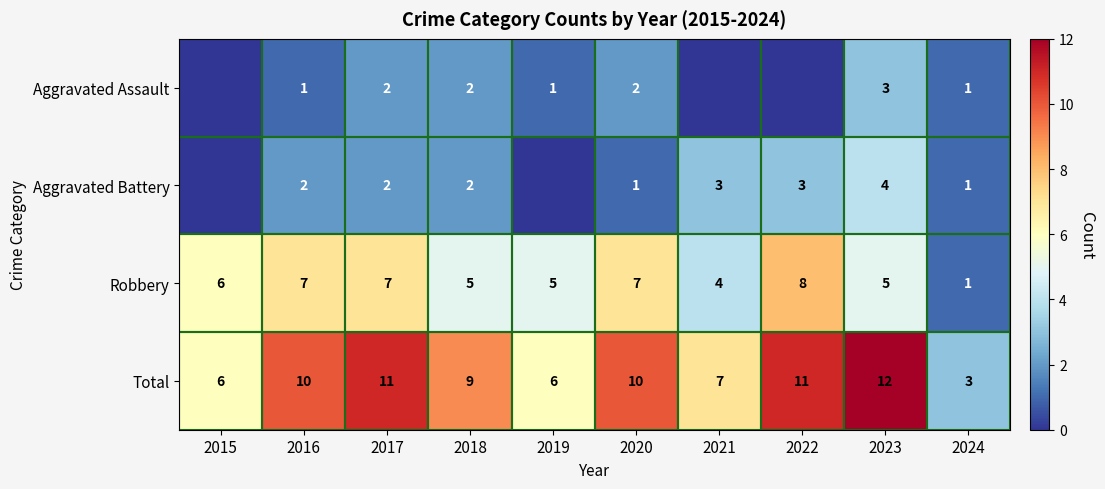

At which category is the sum across all series the highest?

2023